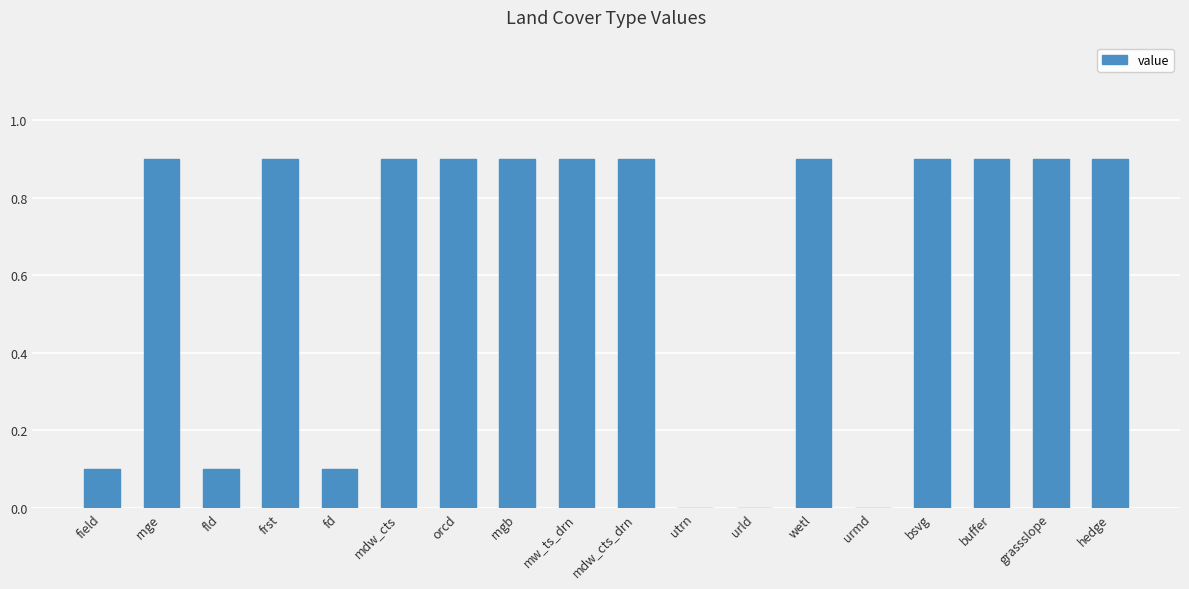

Are the bars horizontal?

No